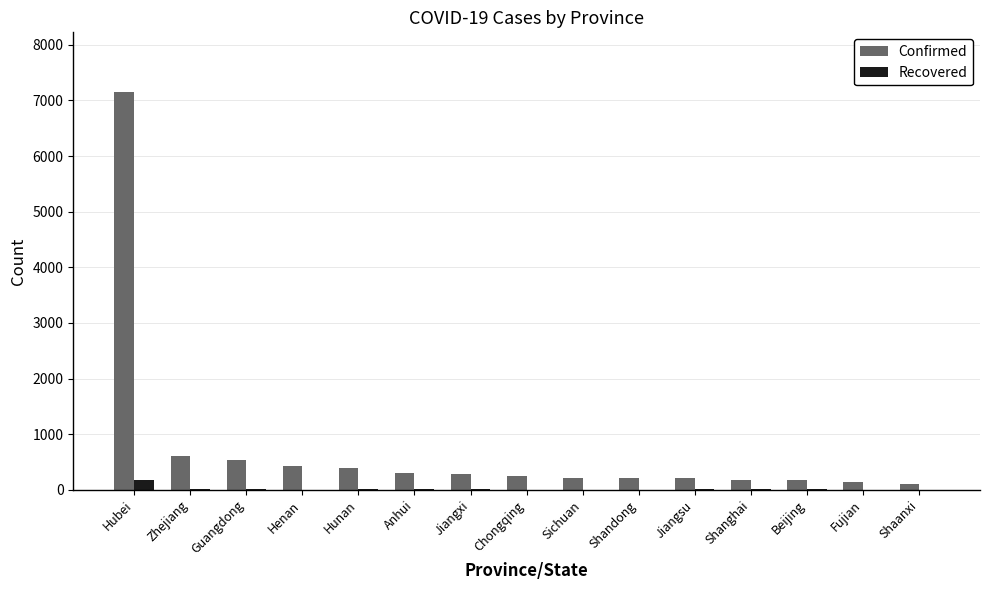

The value of Recovered at Zhejiang is 21. True or false?

True